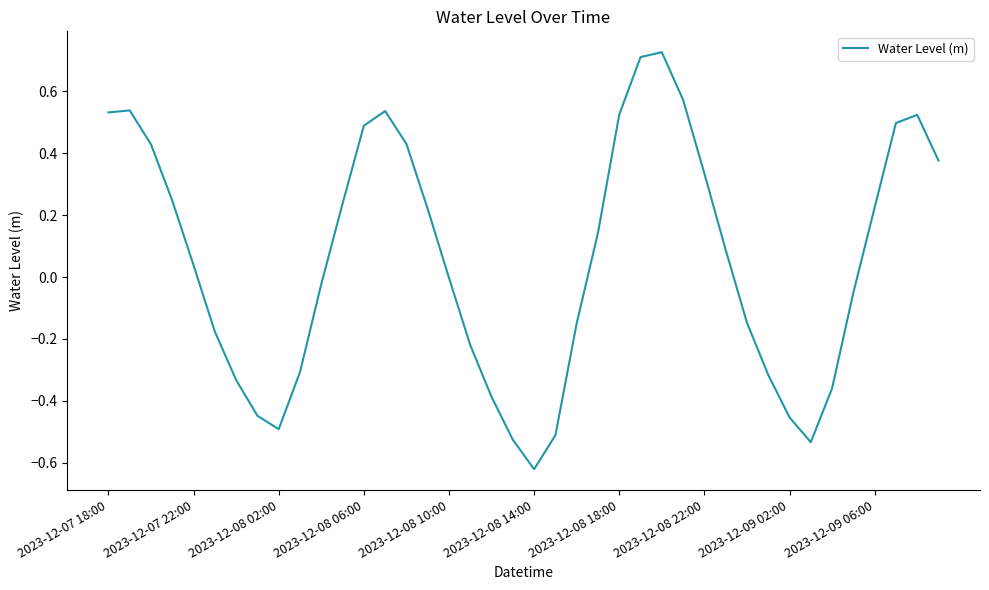

What is the difference between the maximum and minimum values?

1.3